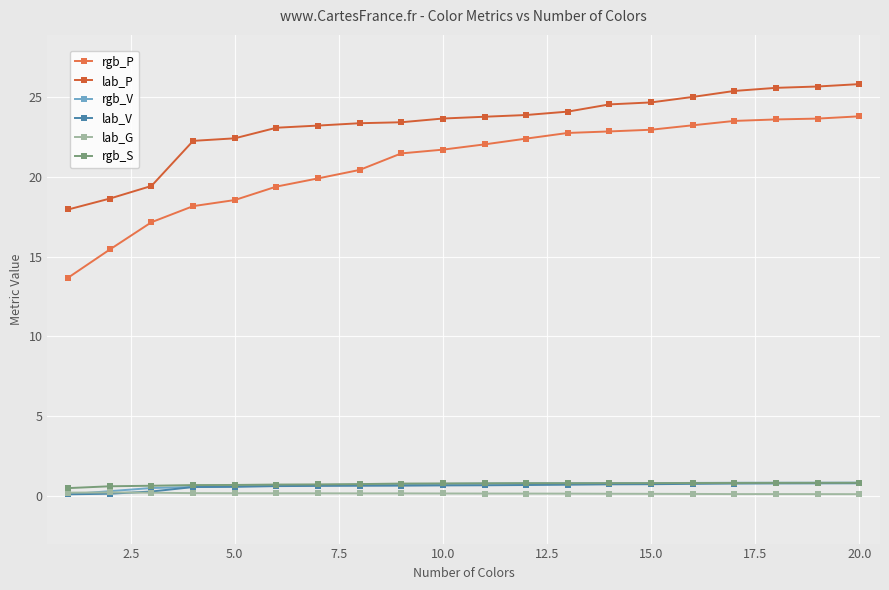

How many data points does each series have?

20